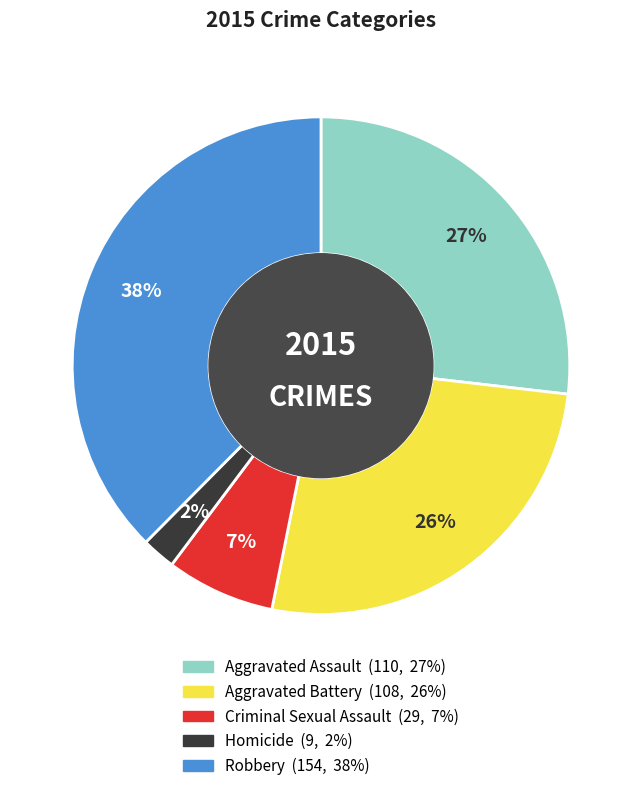

What is the ratio of the value at Criminal Sexual Assault to the value at Aggravated Assault?

0.3